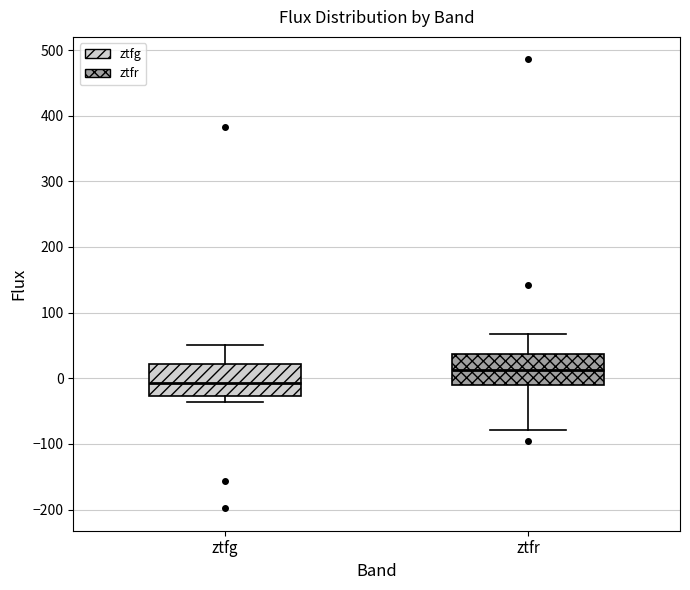

Which box has the highest median line?

ztfr